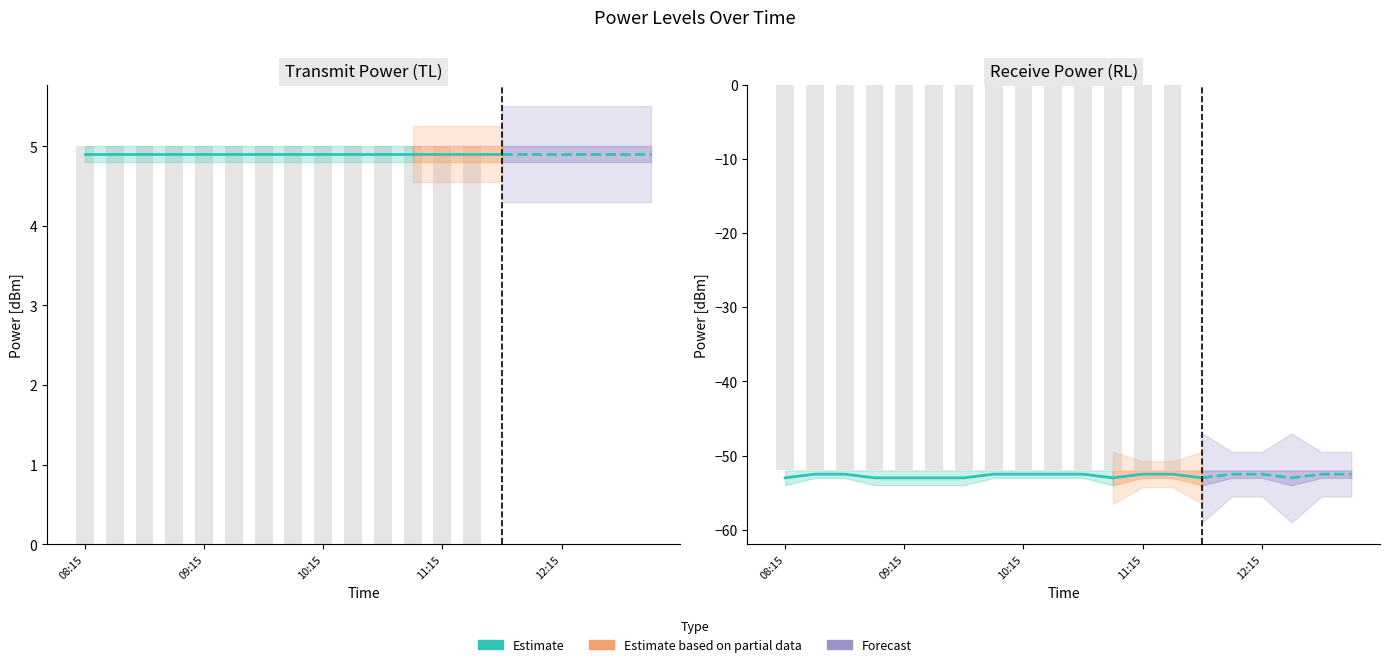

The value of PowerTLTMmin[dBm] at 08:45 is 1.3. True or false?

False